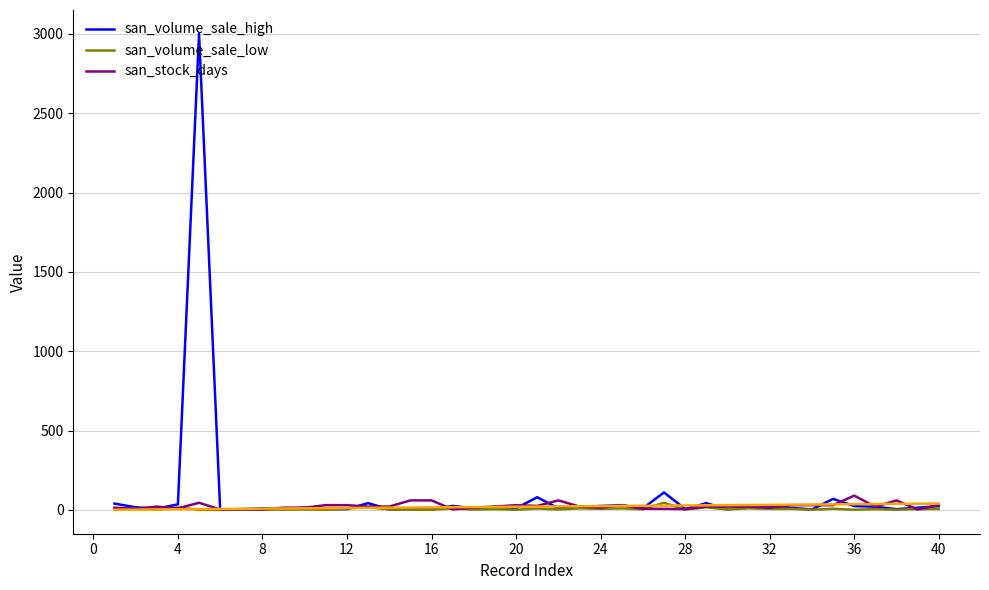

Which category has the highest value in the san_stock_days series?

36